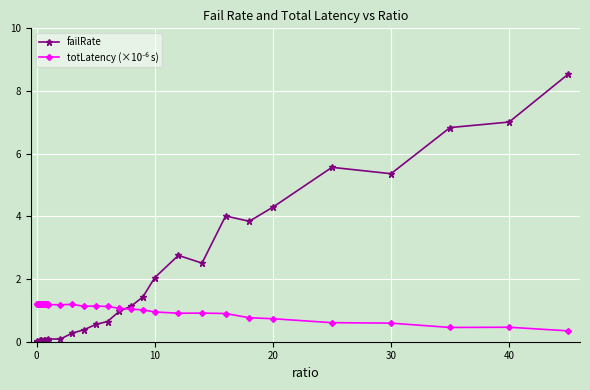

What is the maximum value shown in the chart?

8.5